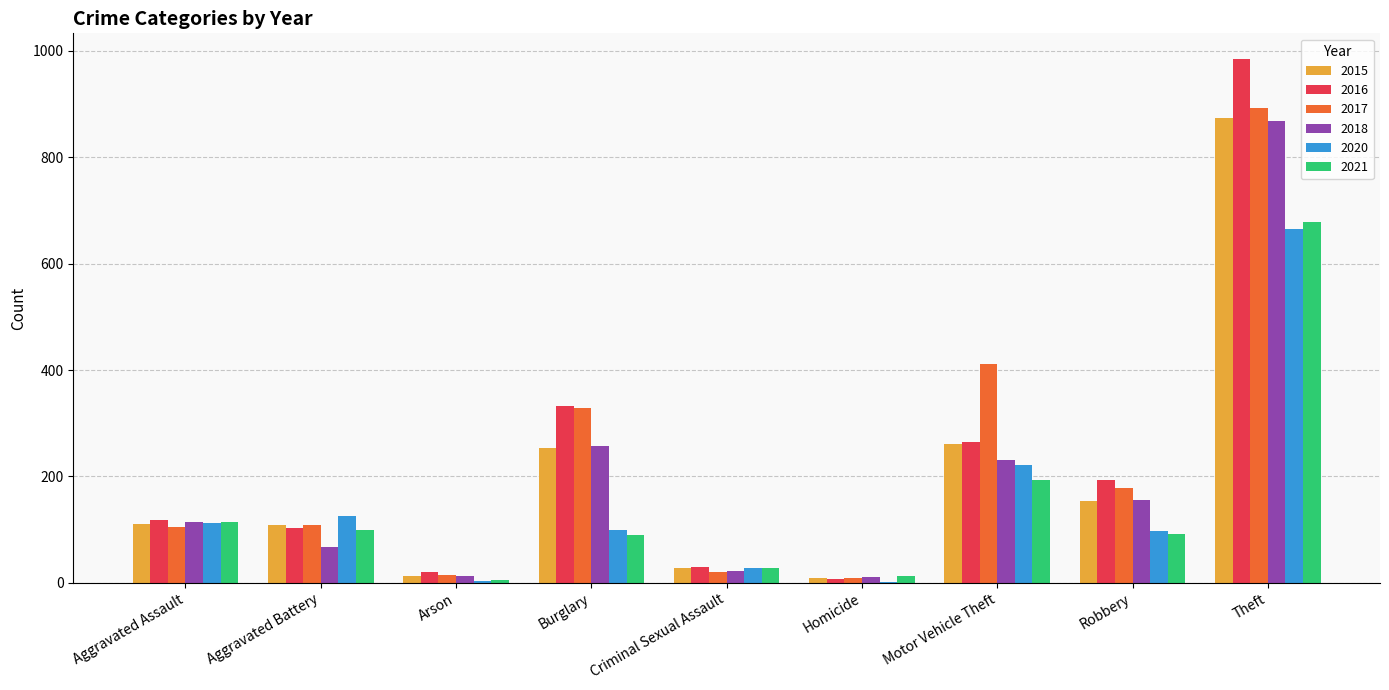

The 2016 series shows 42 at Aggravated Assault. True or false?

False